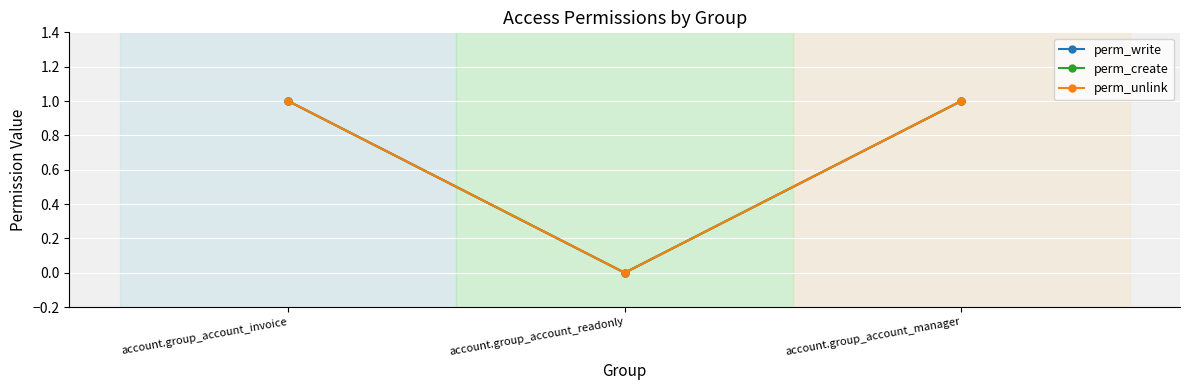

Which series changed the most between account.group_account_invoice and account.group_account_readonly?

perm_write